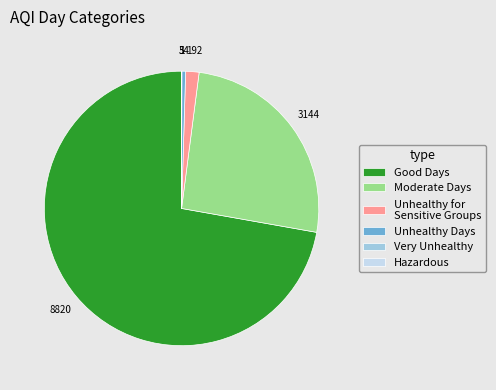

Which category has the biggest portion of the pie?

Good Days